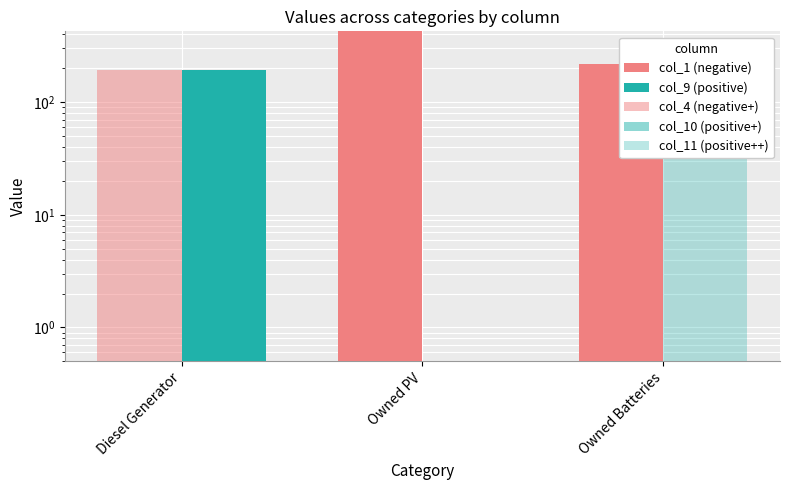

Count the col_1 (negative) values in the range 0 to 426.

3